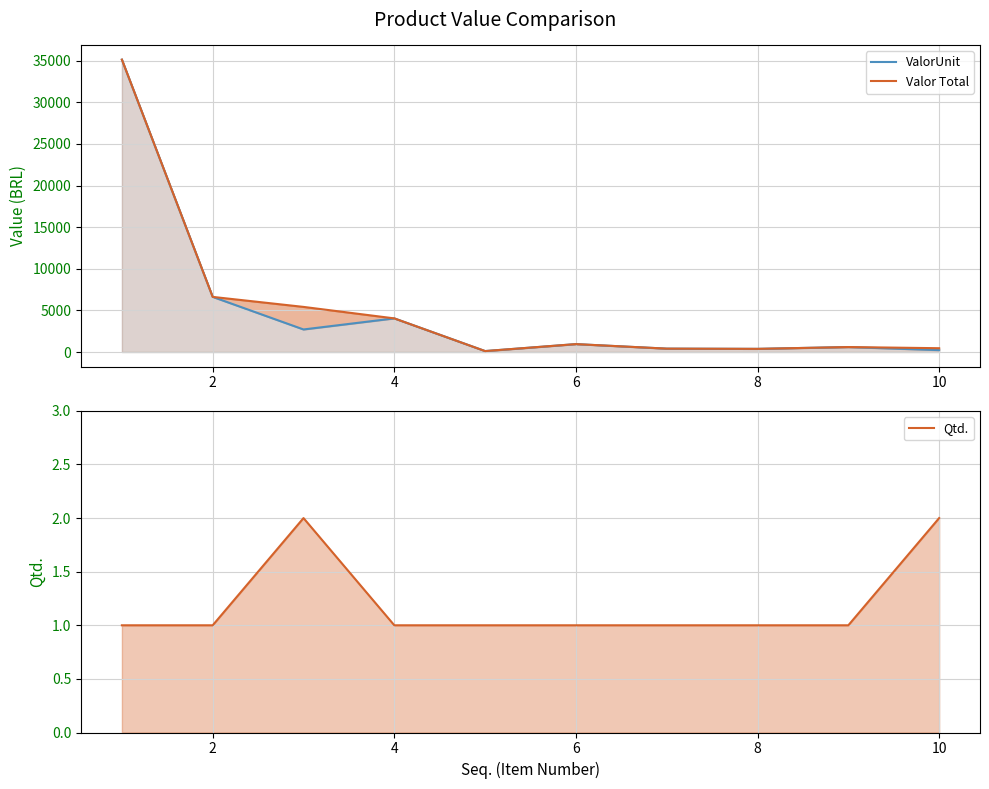

How many lines are shown in the chart?

3